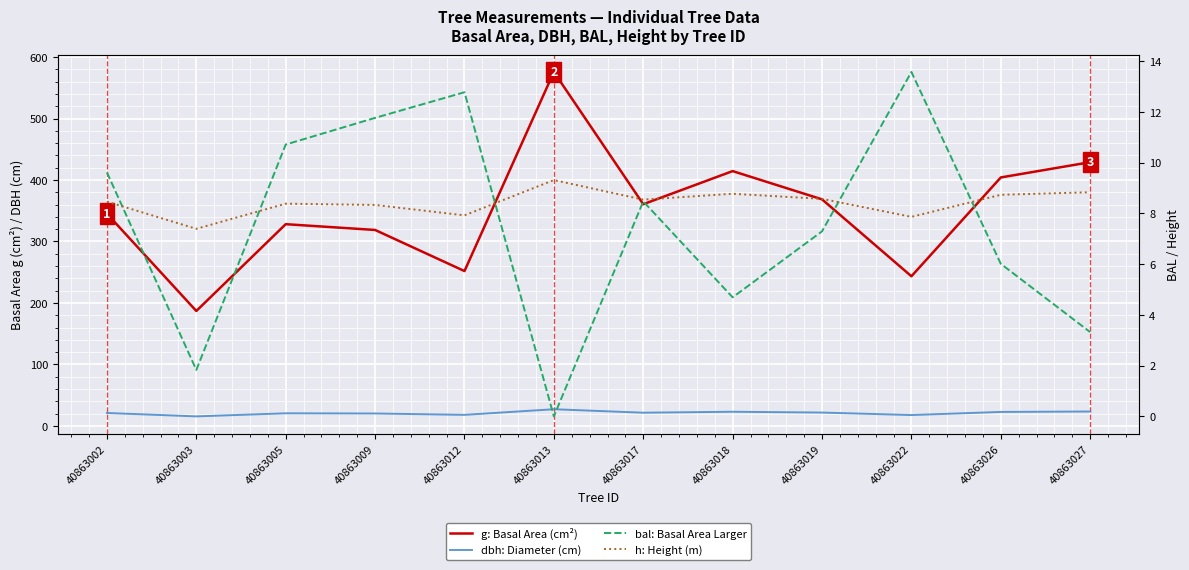

Which series has the widest spread of values?

g: Basal Area (cm²)